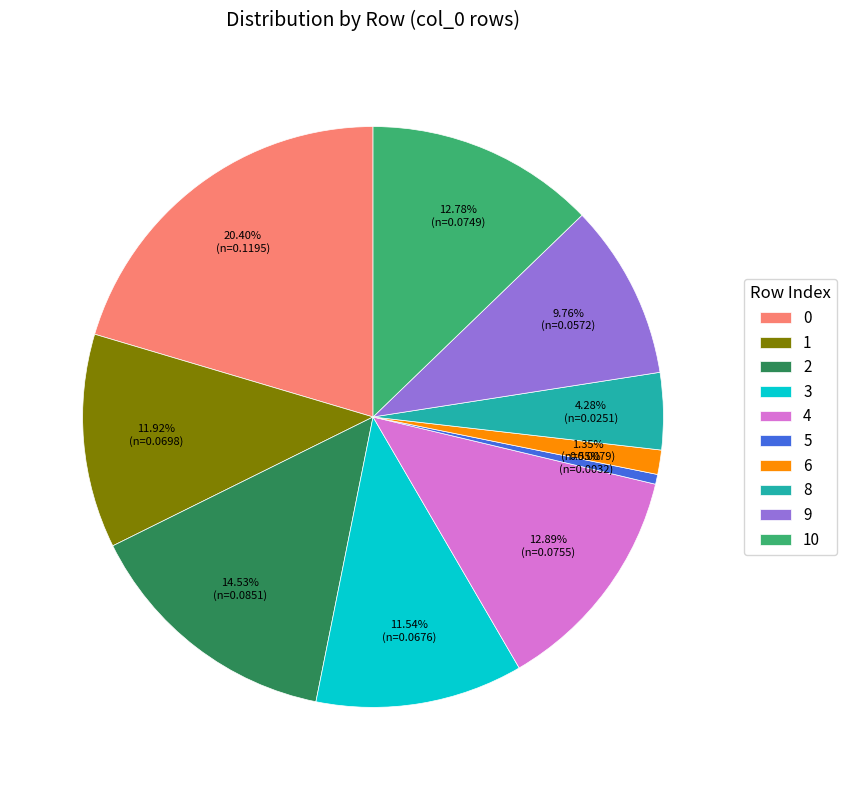

How many segments does this pie chart have?

10